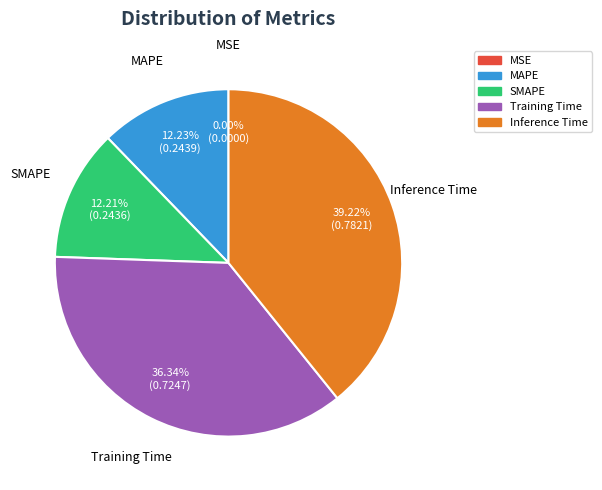

Is Training Time the majority of the pie?

No